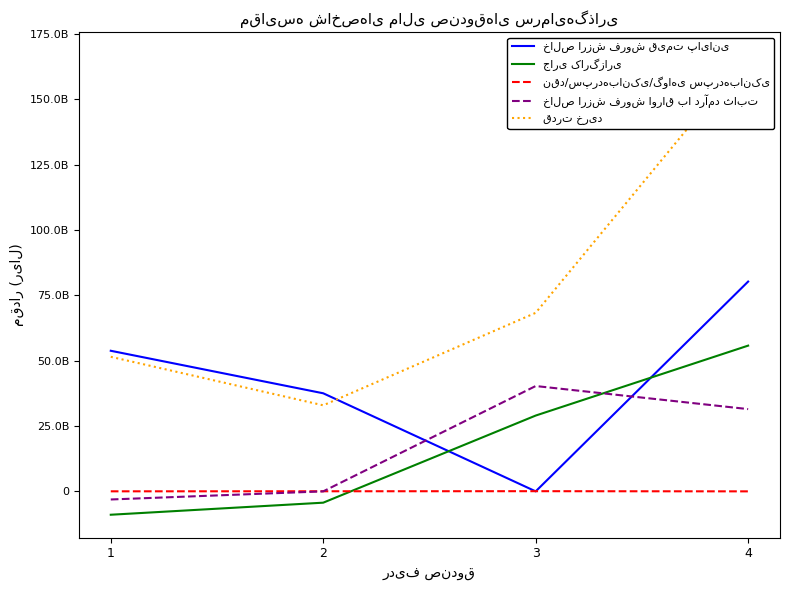

What is the value of the جاری کارگزاری point at the 3rd from the left?

29011280538